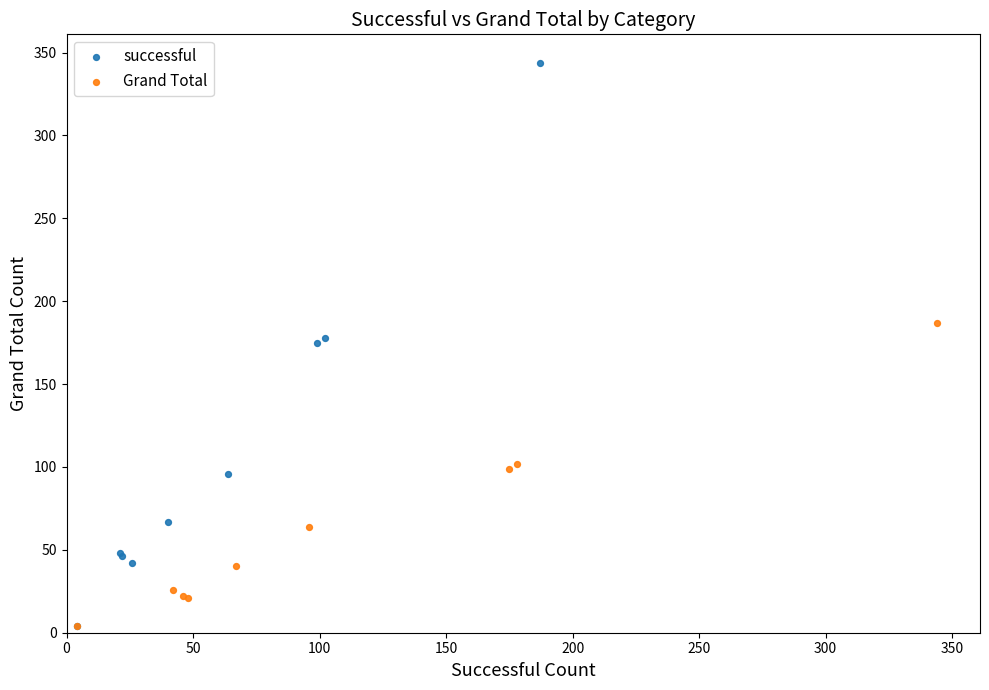

Which series reaches the maximum Y coordinate?

successful